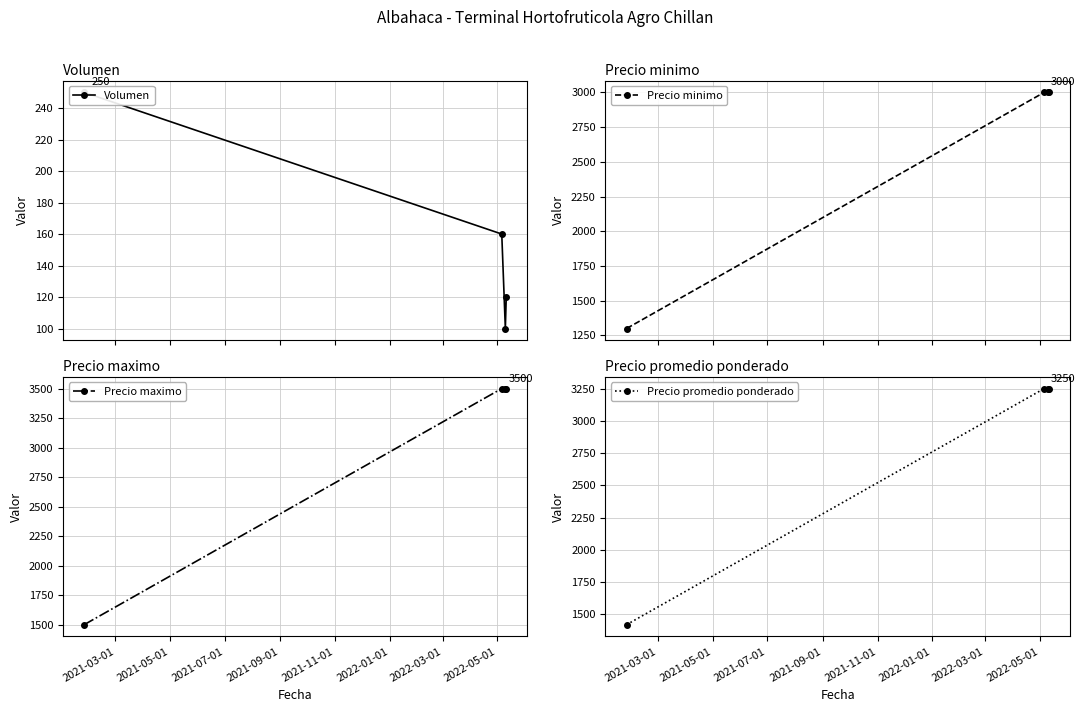

How many lines are shown in the chart?

4